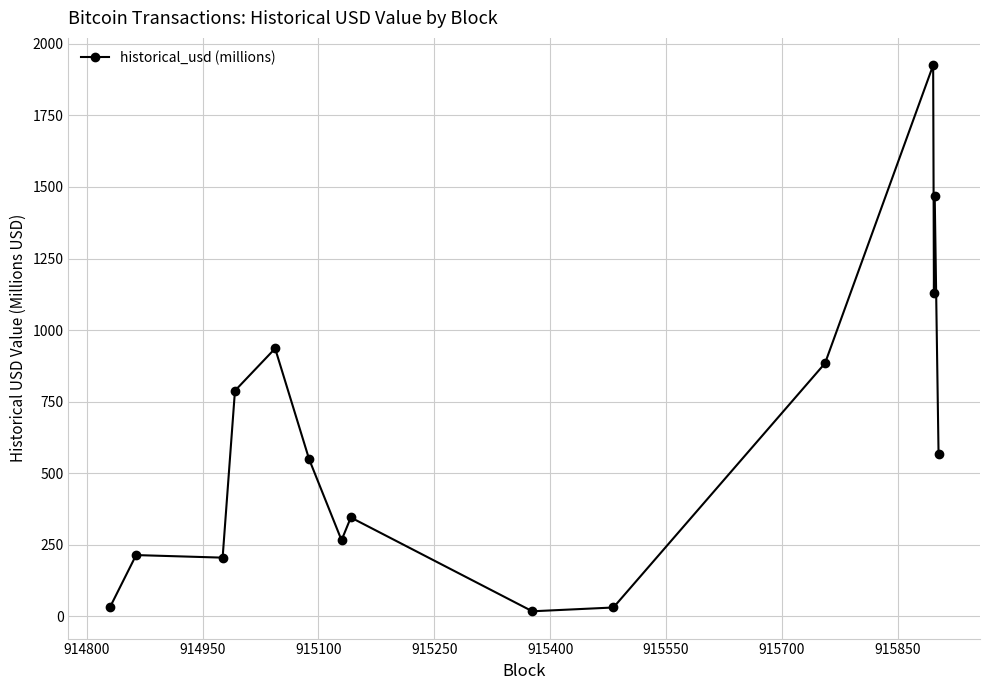

What is the maximum value shown in the chart?

1925.6